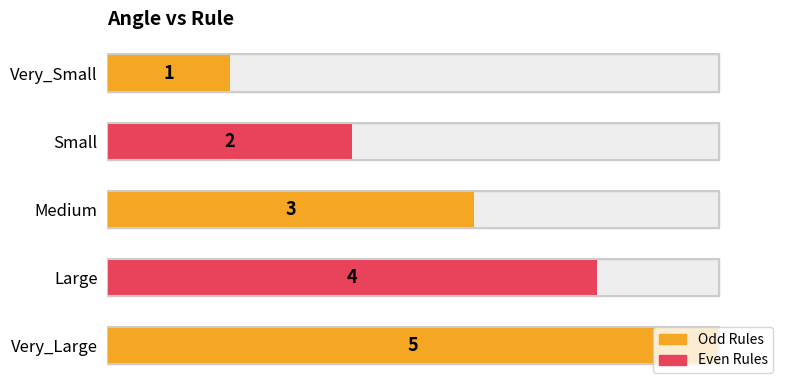

Does the chart contain any negative values?

No